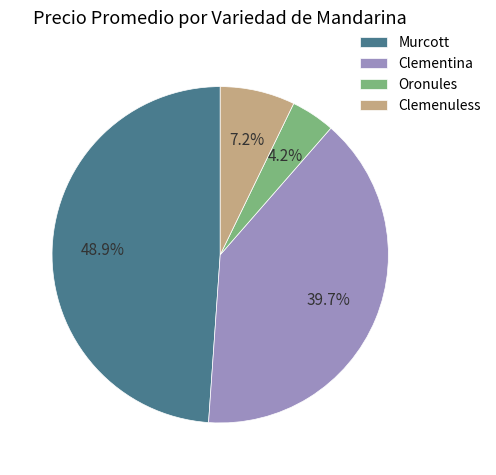

How many slices are in this pie chart?

4